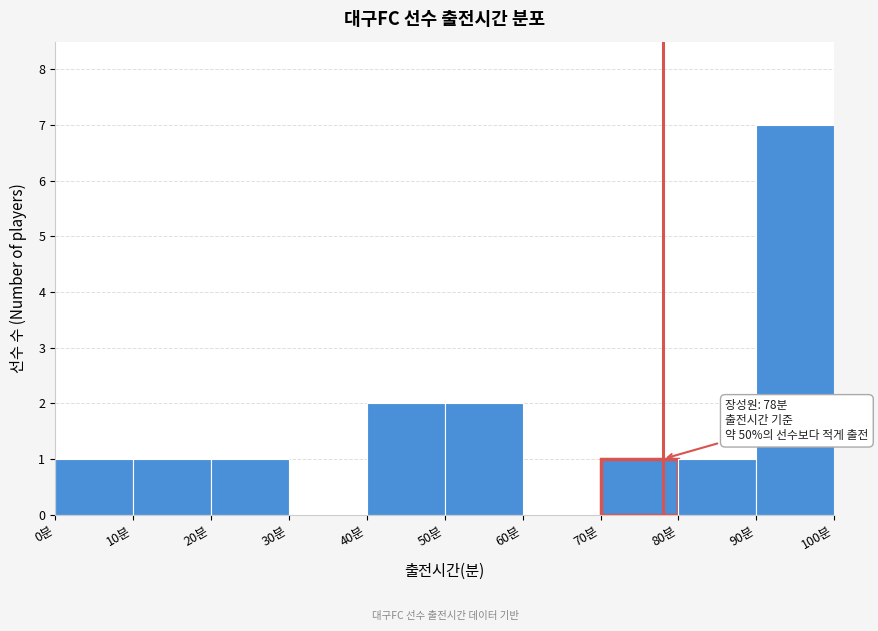

Over which range of the x-axis is the bar tallest?

90 to 100